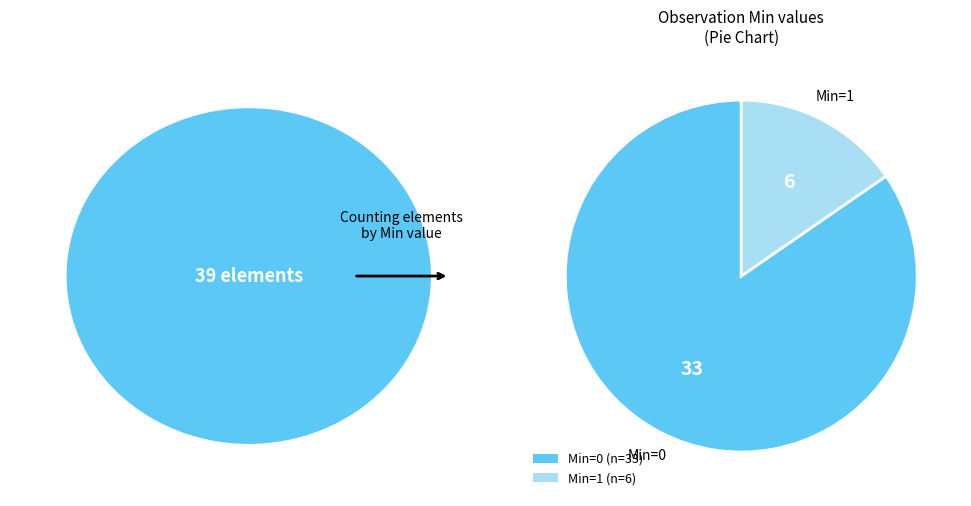

Rank the categories by value from lowest to highest.

Min=1 (n=6), Min=0 (n=33)